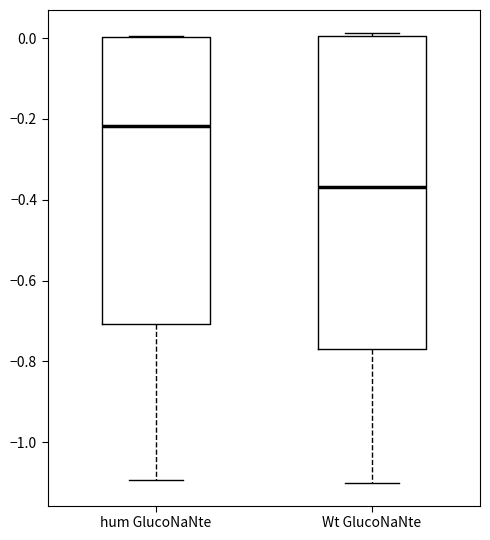

Where does the lower whisker of the box for Wt GlucoNaNte end on the y-axis? The values are not printed on the chart, so give them approximately, as read against the axis.

-1.10